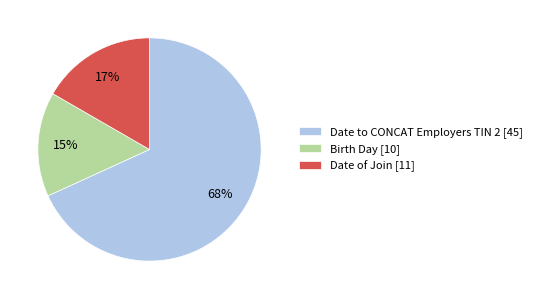

To the nearest percent, what percentage of the pie is Date of Join [11]?

17%